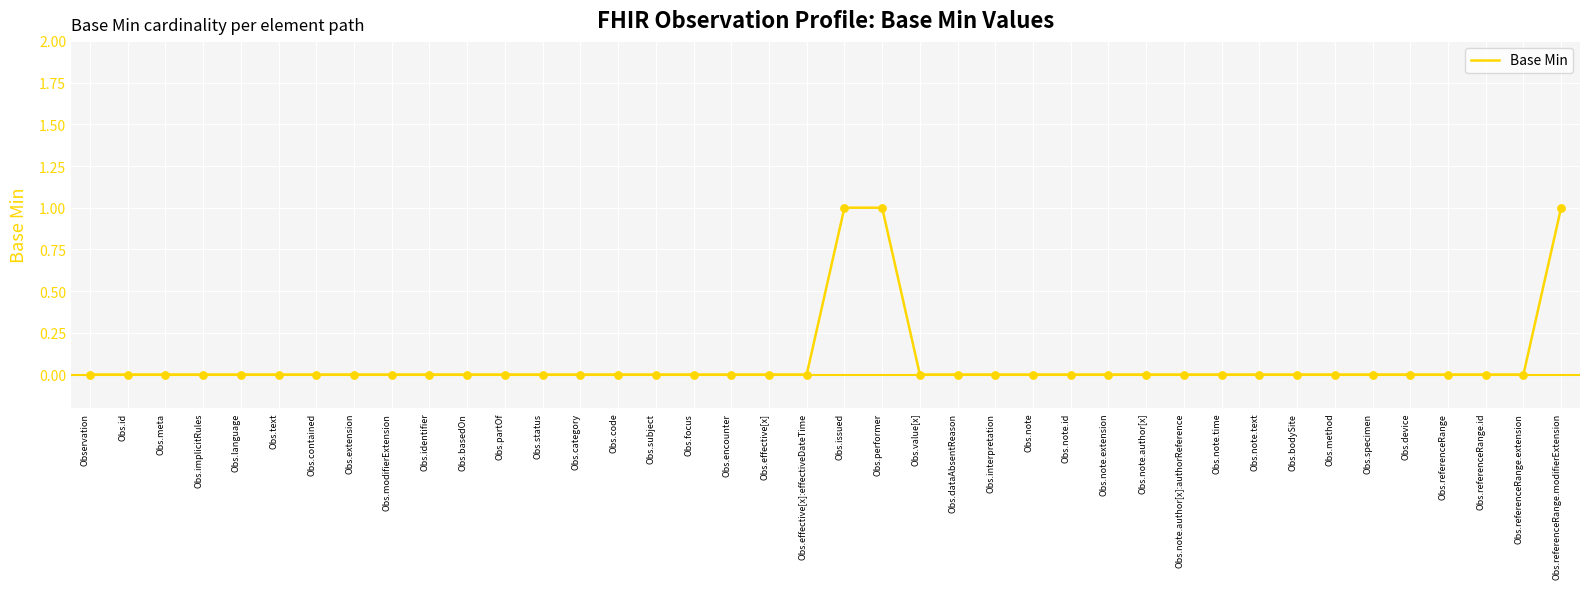

The chart shows a value of 0 at Obs.language. True or false?

True